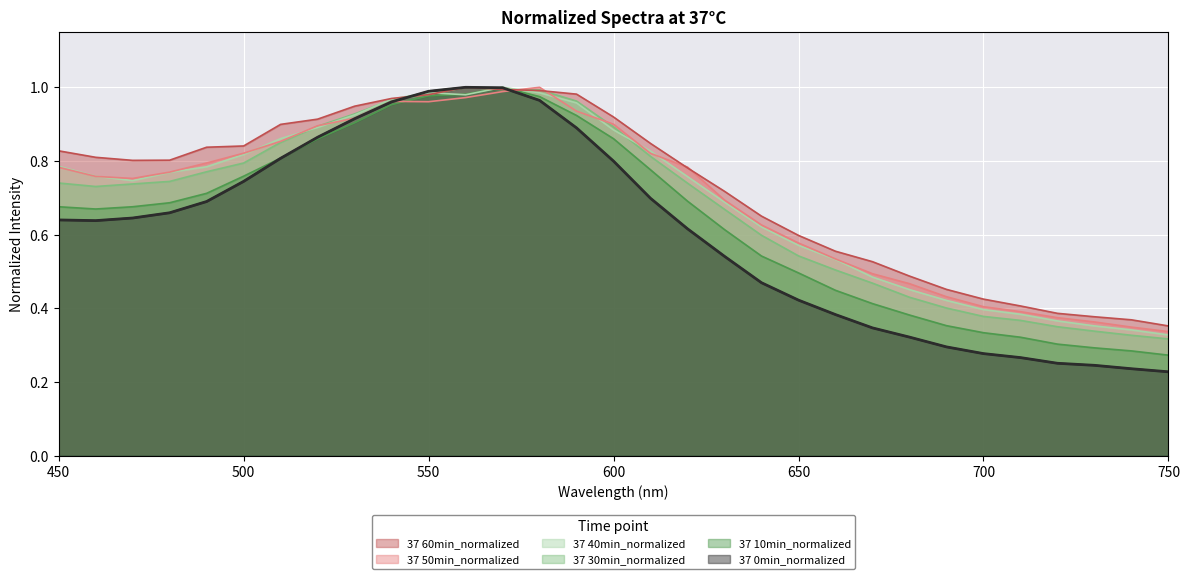

Reading left to right, extract all data points from this chart.

37 0min_normalized: 450=0.6	460=0.6	470=0.6	480=0.7	490=0.7	500=0.7	510=0.8	520=0.9	530=0.9	540=1.0	550=1.0	560=1.0	570=1.0	580=1.0	590=0.9	600=0.8	610=0.7	620=0.6	630=0.5	640=0.5	650=0.4	660=0.4	670=0.3	680=0.3	690=0.3	700=0.3	710=0.3	720=0.3	730=0.2	740=0.2	750=0.2
37 10min_normalized: 450=0.7	460=0.7	470=0.7	480=0.7	490=0.7	500=0.8	510=0.8	520=0.9	530=0.9	540=1.0	550=1.0	560=1.0	570=1.0	580=1.0	590=0.9	600=0.9	610=0.8	620=0.7	630=0.6	640=0.5	650=0.5	660=0.4	670=0.4	680=0.4	690=0.4	700=0.3	710=0.3	720=0.3	730=0.3	740=0.3	750=0.3
37 30min_normalized: 450=0.7	460=0.7	470=0.7	480=0.7	490=0.8	500=0.8	510=0.9	520=0.9	530=0.9	540=1.0	550=1.0	560=1.0	570=1.0	580=1.0	590=1.0	600=0.9	610=0.8	620=0.7	630=0.7	640=0.6	650=0.5	660=0.5	670=0.5	680=0.4	690=0.4	700=0.4	710=0.4	720=0.4	730=0.3	740=0.3	750=0.3
37 40min_normalized: 450=0.8	460=0.8	470=0.7	480=0.8	490=0.8	500=0.8	510=0.9	520=0.9	530=0.9	540=1.0	550=1.0	560=1.0	570=1.0	580=1.0	590=1.0	600=0.9	610=0.8	620=0.8	630=0.7	640=0.6	650=0.6	660=0.5	670=0.5	680=0.5	690=0.4	700=0.4	710=0.4	720=0.4	730=0.4	740=0.3	750=0.3
37 50min_normalized: 450=0.8	460=0.8	470=0.8	480=0.8	490=0.8	500=0.8	510=0.9	520=0.9	530=0.9	540=1.0	550=1.0	560=1.0	570=1.0	580=1.0	590=0.9	600=0.9	610=0.8	620=0.8	630=0.7	640=0.6	650=0.6	660=0.5	670=0.5	680=0.5	690=0.4	700=0.4	710=0.4	720=0.4	730=0.4	740=0.3	750=0.3
37 60min_normalized: 450=0.8	460=0.8	470=0.8	480=0.8	490=0.8	500=0.8	510=0.9	520=0.9	530=0.9	540=1.0	550=1.0	560=1.0	570=1.0	580=1.0	590=1.0	600=0.9	610=0.8	620=0.8	630=0.7	640=0.7	650=0.6	660=0.6	670=0.5	680=0.5	690=0.5	700=0.4	710=0.4	720=0.4	730=0.4	740=0.4	750=0.4